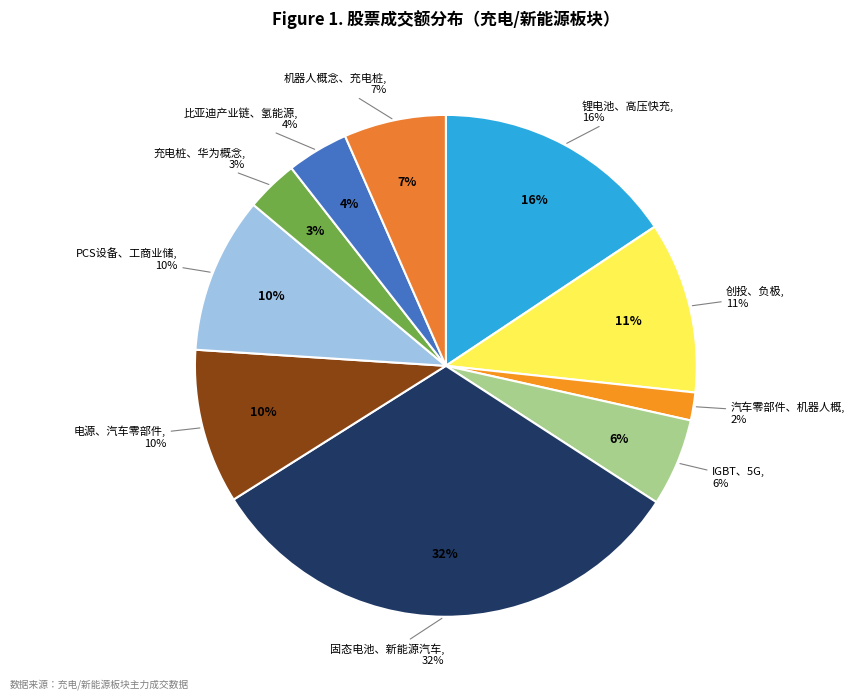

To the nearest percent, what percentage of the pie is 比亚迪产业链、氢能源?

4%